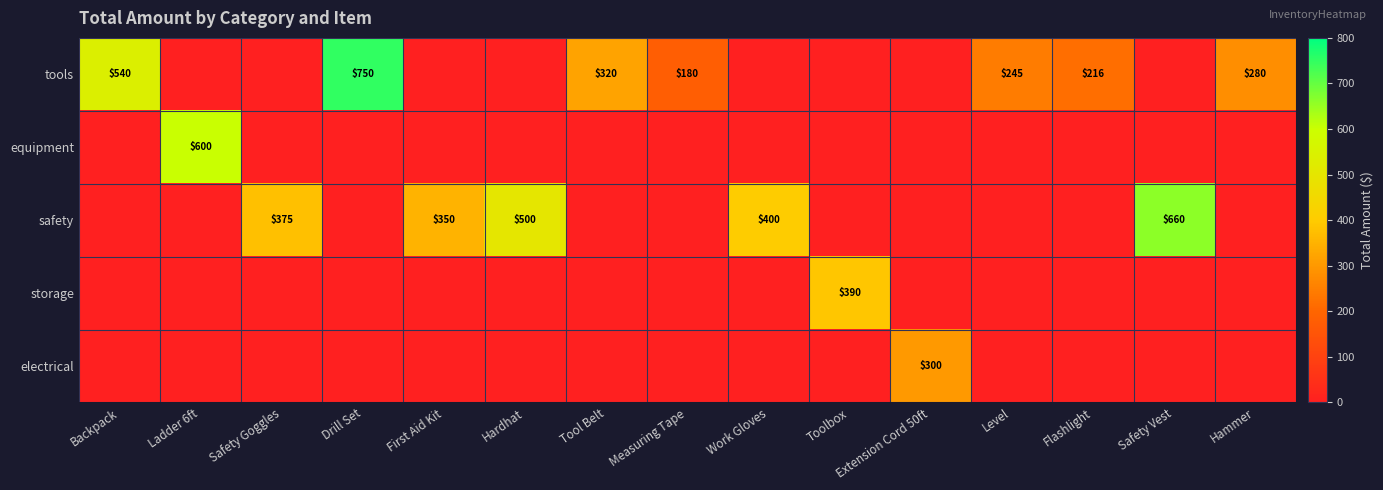

What is the greatest value displayed?

750